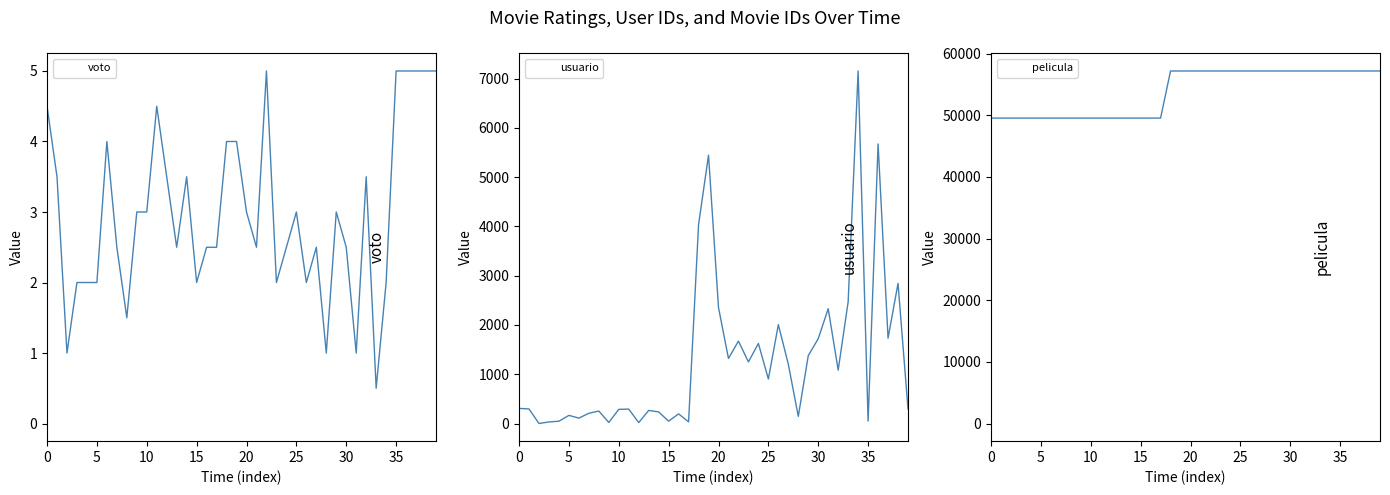

True or false: voto and pelicula intersect in this chart.

False